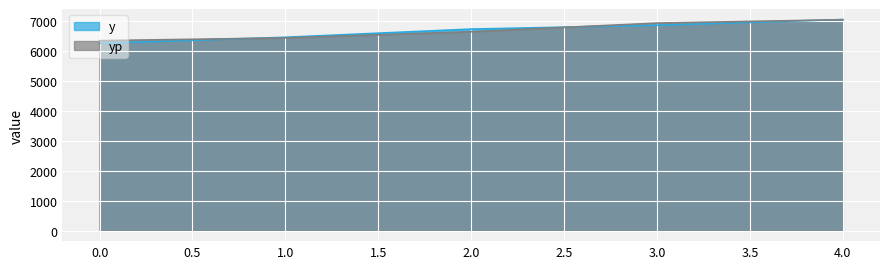

Reading left to right, what are all the values shown in this chart?

y: 0.0=6258.0	1.0=6460.0	2.0=6733.0	3.0=6864.0	4.0=7052.0
yp: 0.0=6346.8	1.0=6438.2	2.0=6646.3	3.0=6933.5	4.0=7046.5